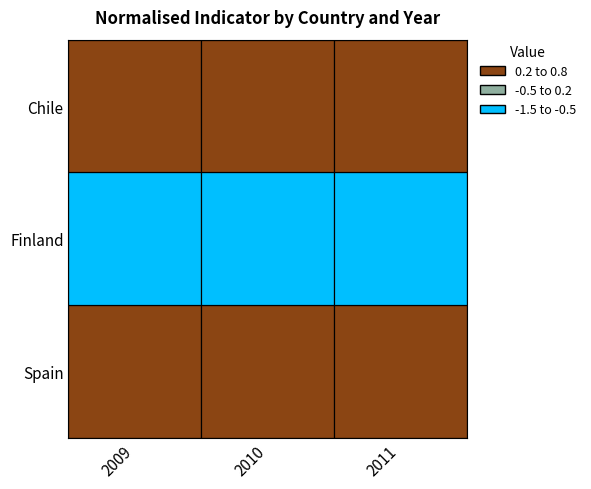

Rank the categories by Finland value from lowest to highest.

0, 2, 1